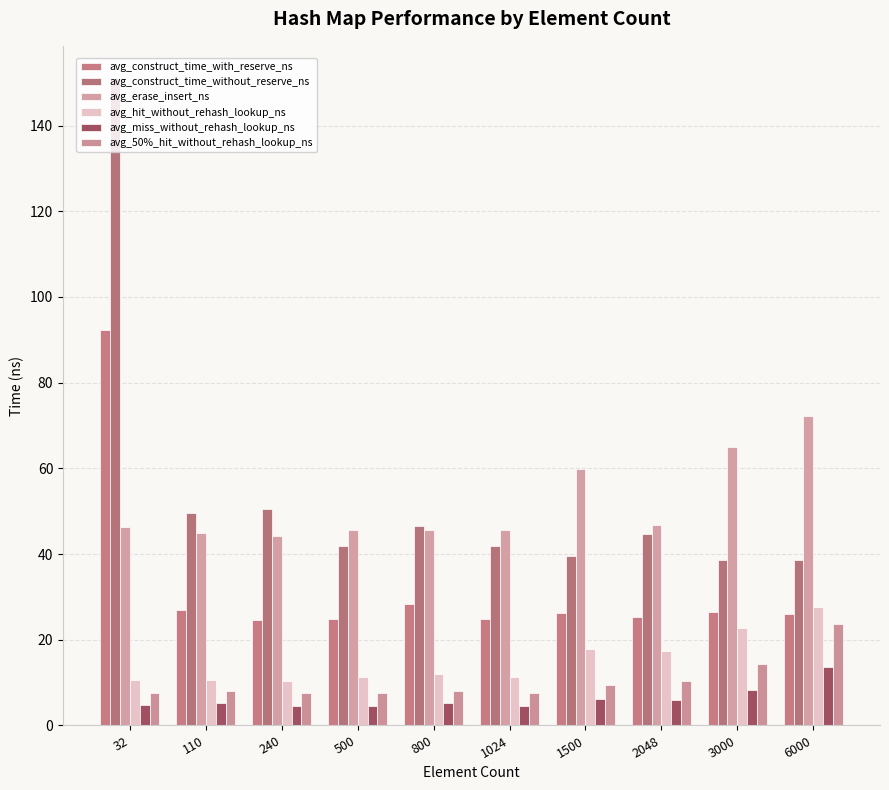

What is the difference between the highest and lowest values at 3000?

56.7